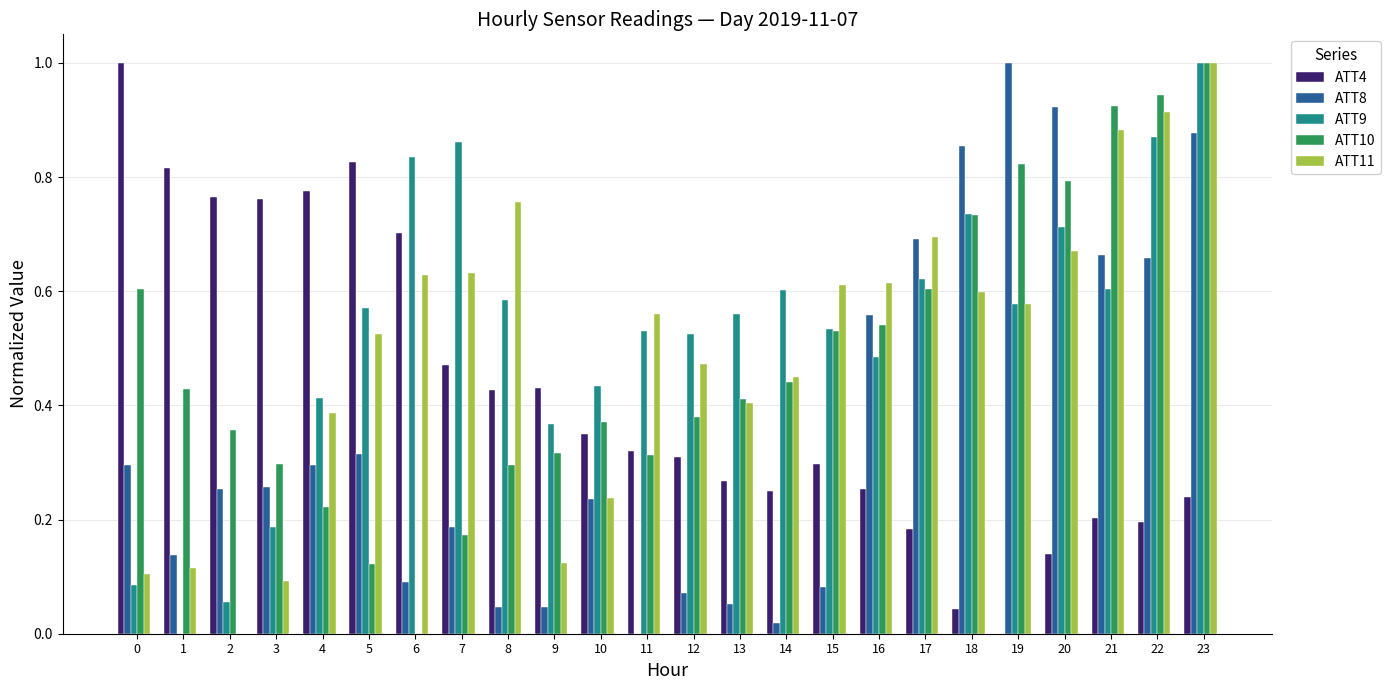

What is the sum of all ATT8 values?

8.6